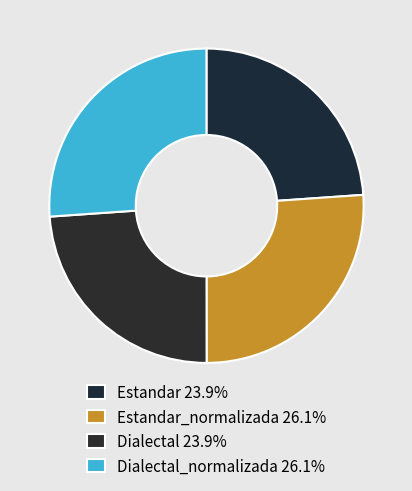

Which slice is the largest?

Dialectal_normalizada